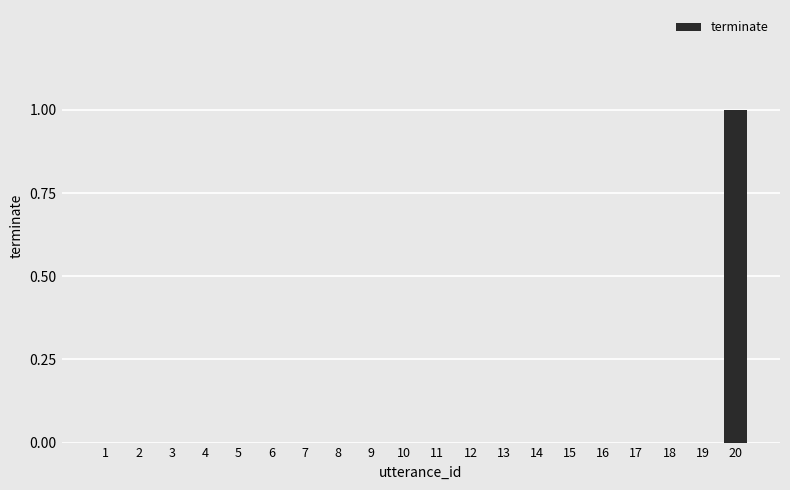

The value at 11 is 0. True or false?

True